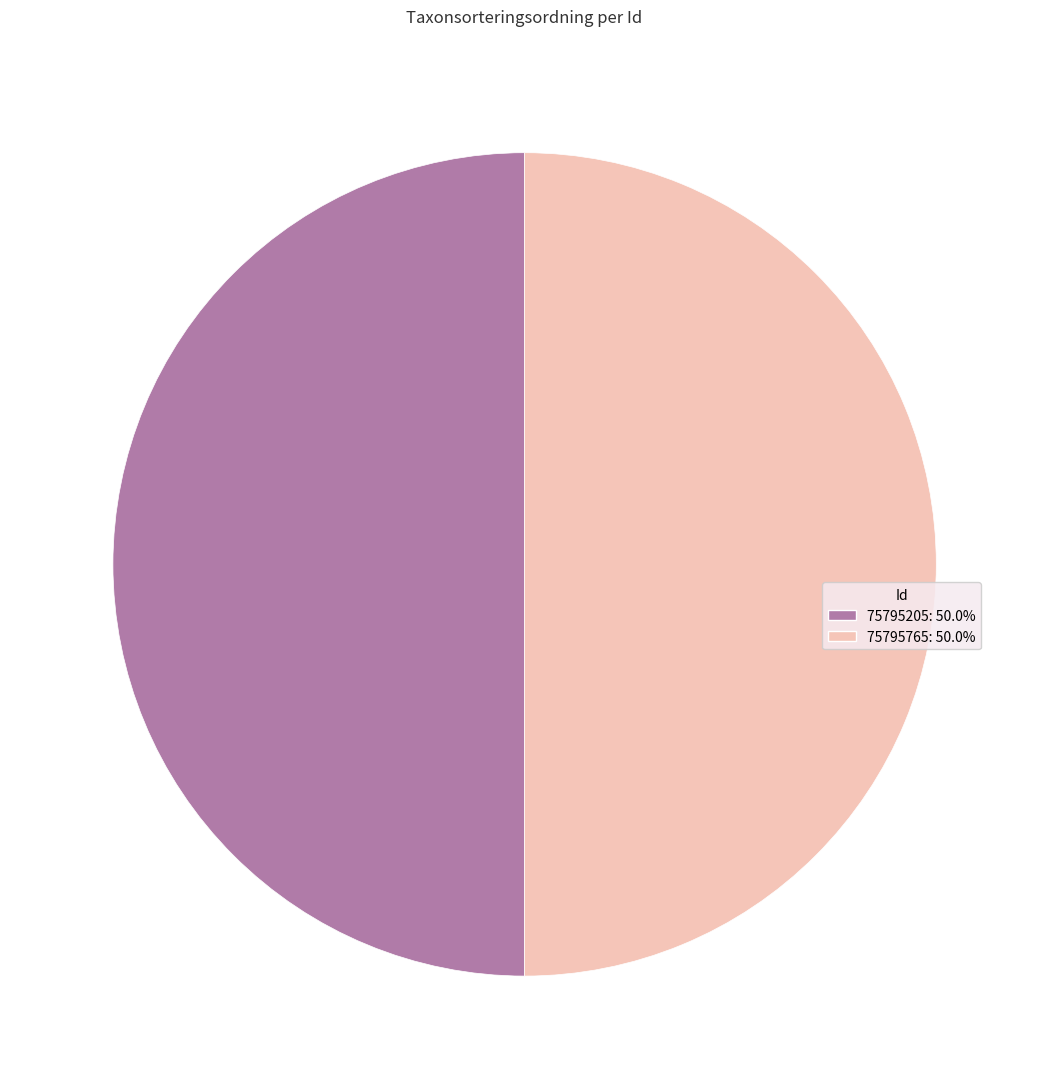

Do 75795205 and 75795765 together represent more than half of the pie?

Yes